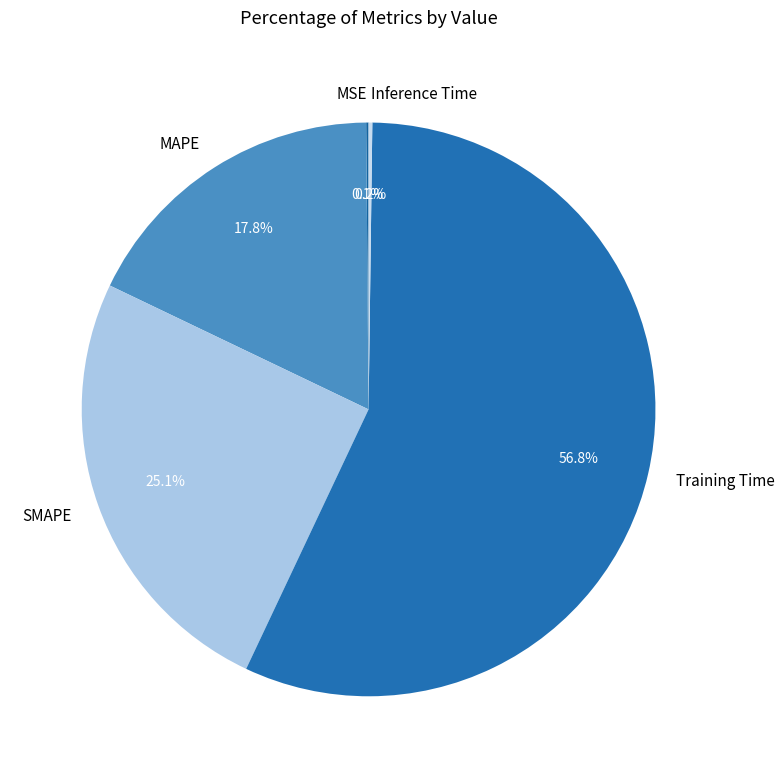

Which category has the biggest portion of the pie?

Training Time